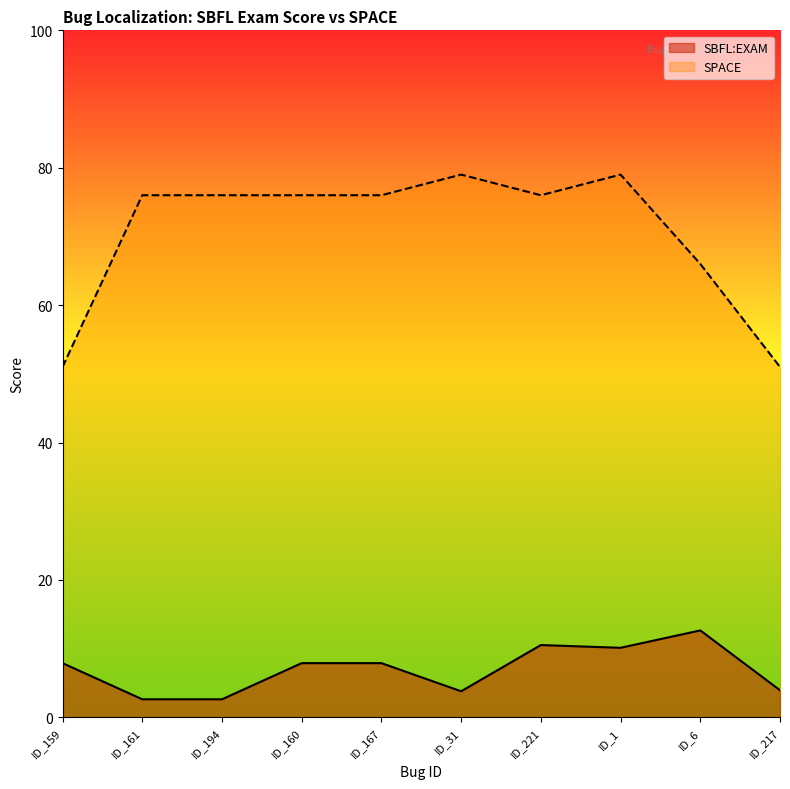

Reading left to right, list all the values displayed in this chart.

SBFL:EXAM: ID_159=7.9	ID_161=2.6	ID_194=2.6	ID_160=7.9	ID_167=7.9	ID_31=3.8	ID_221=10.5	ID_1=10.1	ID_6=12.7	ID_217=3.9
SPACE: ID_159=51.0	ID_161=76.0	ID_194=76.0	ID_160=76.0	ID_167=76.0	ID_31=79.0	ID_221=76.0	ID_1=79.0	ID_6=66.0	ID_217=51.0